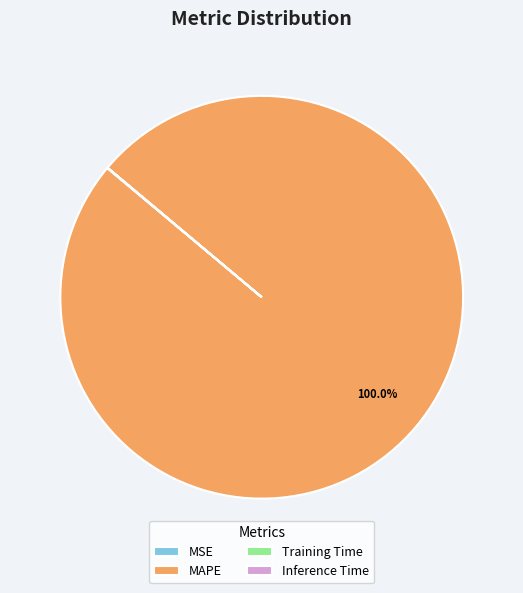

Which category has the biggest portion of the pie?

MAPE